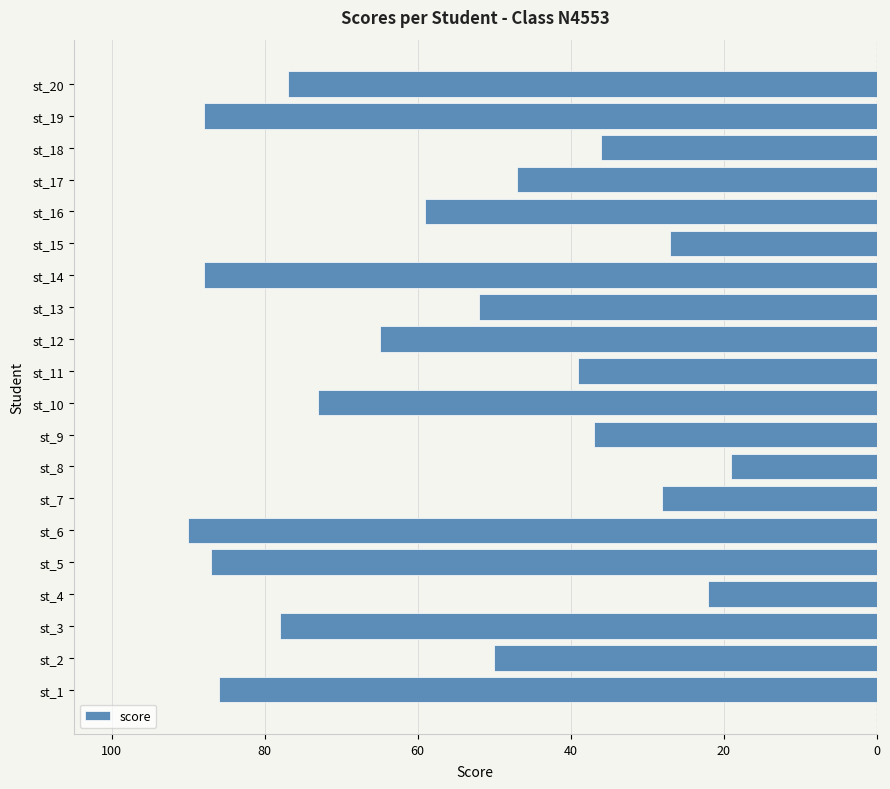

Are the bars horizontal?

Yes